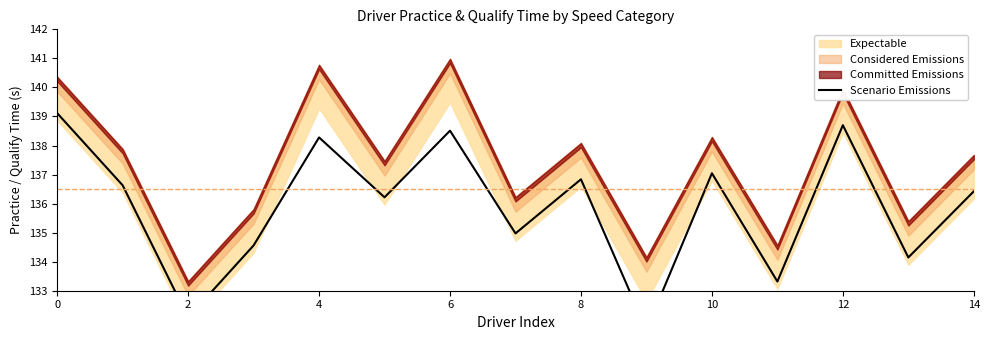

Reading left to right, transcribe all the data shown in this chart.

139.1	136.6	132.1	134.6	138.3	136.2	138.5	135.0	136.8	131.7	137.0	133.3	138.7	134.1	136.4